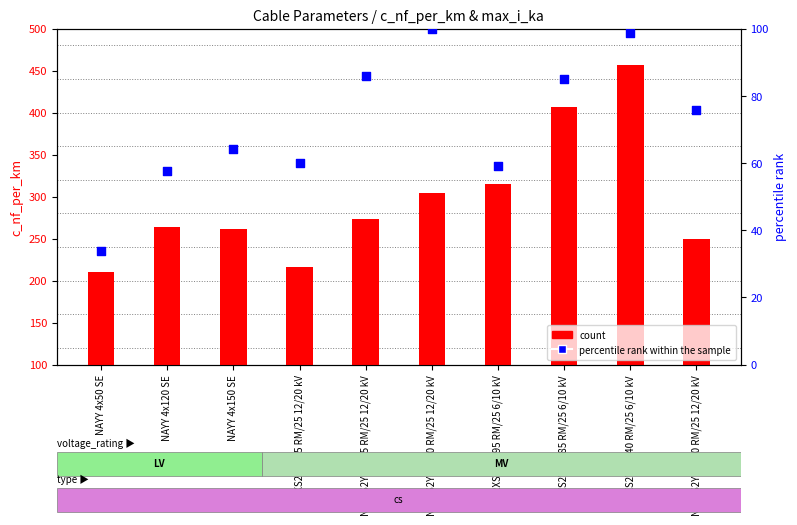

Which series contains the lowest Y value?

percentile rank within the sample